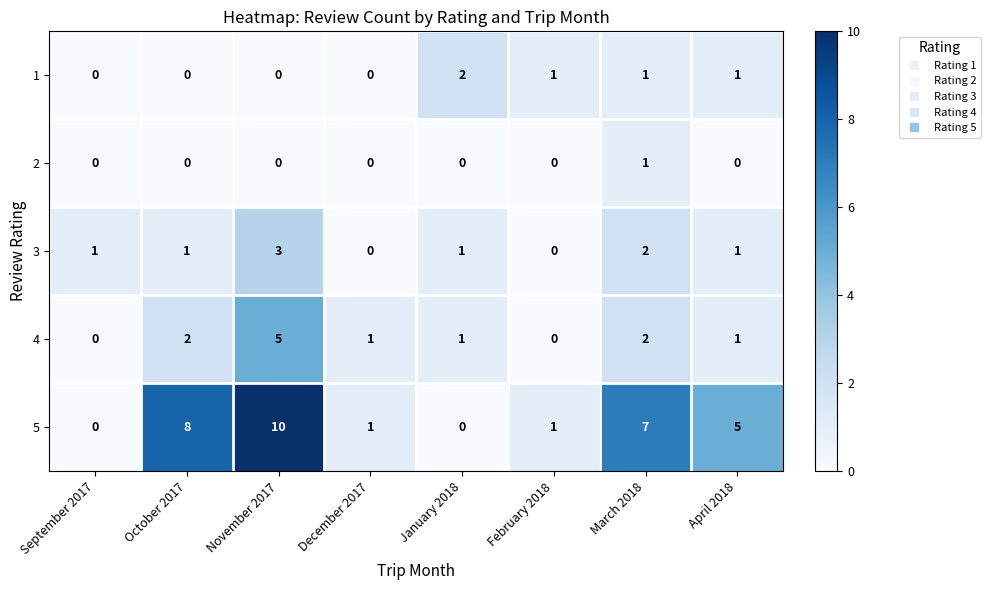

How many 5 values are between 1 and 8?

5